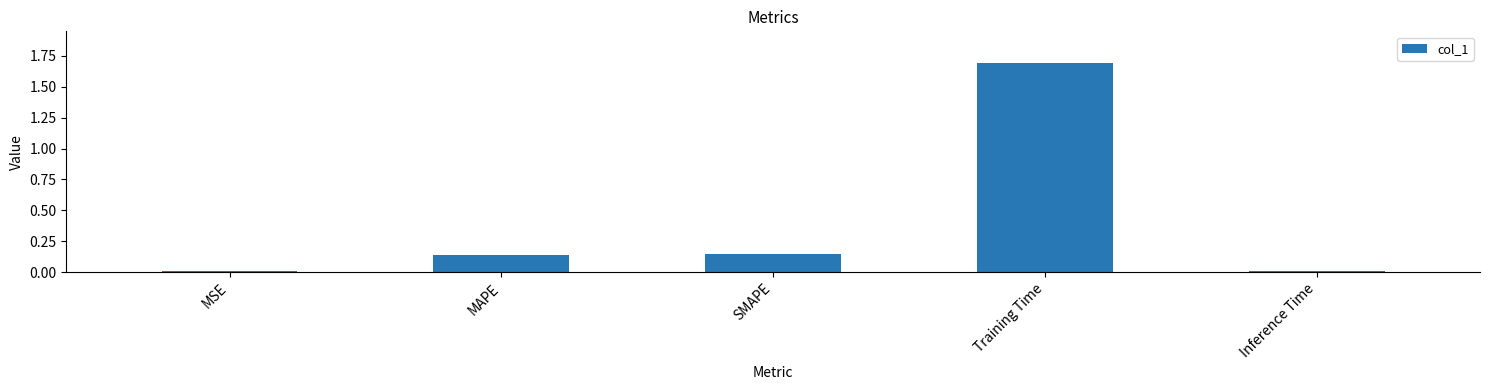

The value at Training Time is 1.7. True or false?

True